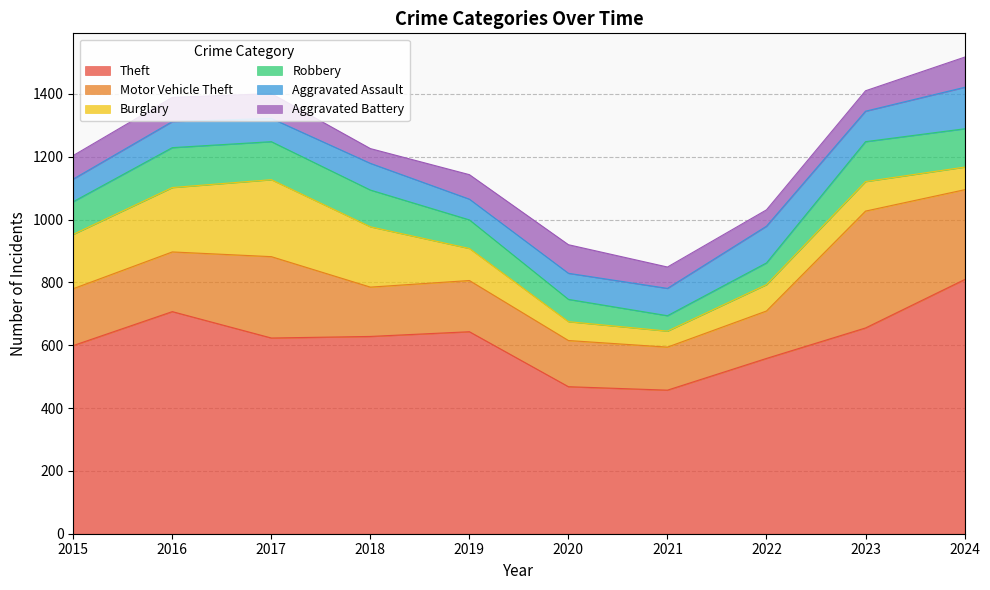

What is the difference between the second highest and second lowest values in the Motor Vehicle Theft series?

139